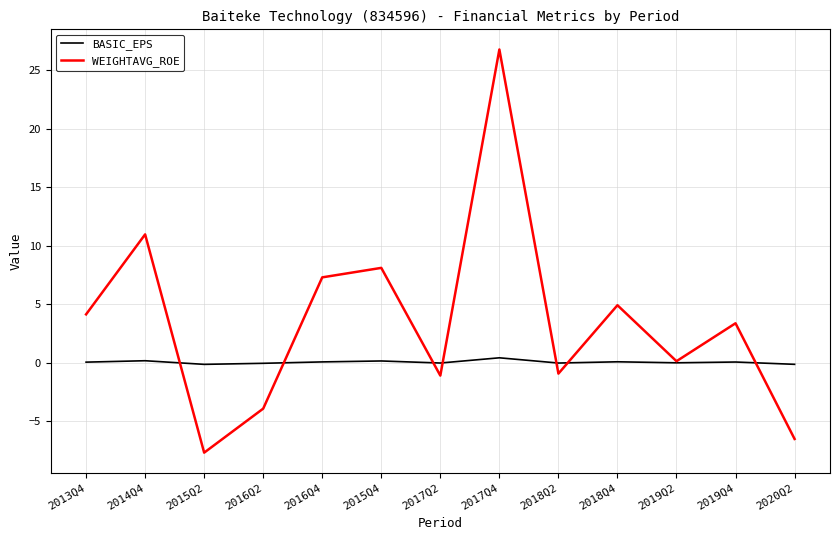

List the series in order of their peak value, lowest first.

BASIC_EPS, WEIGHTAVG_ROE